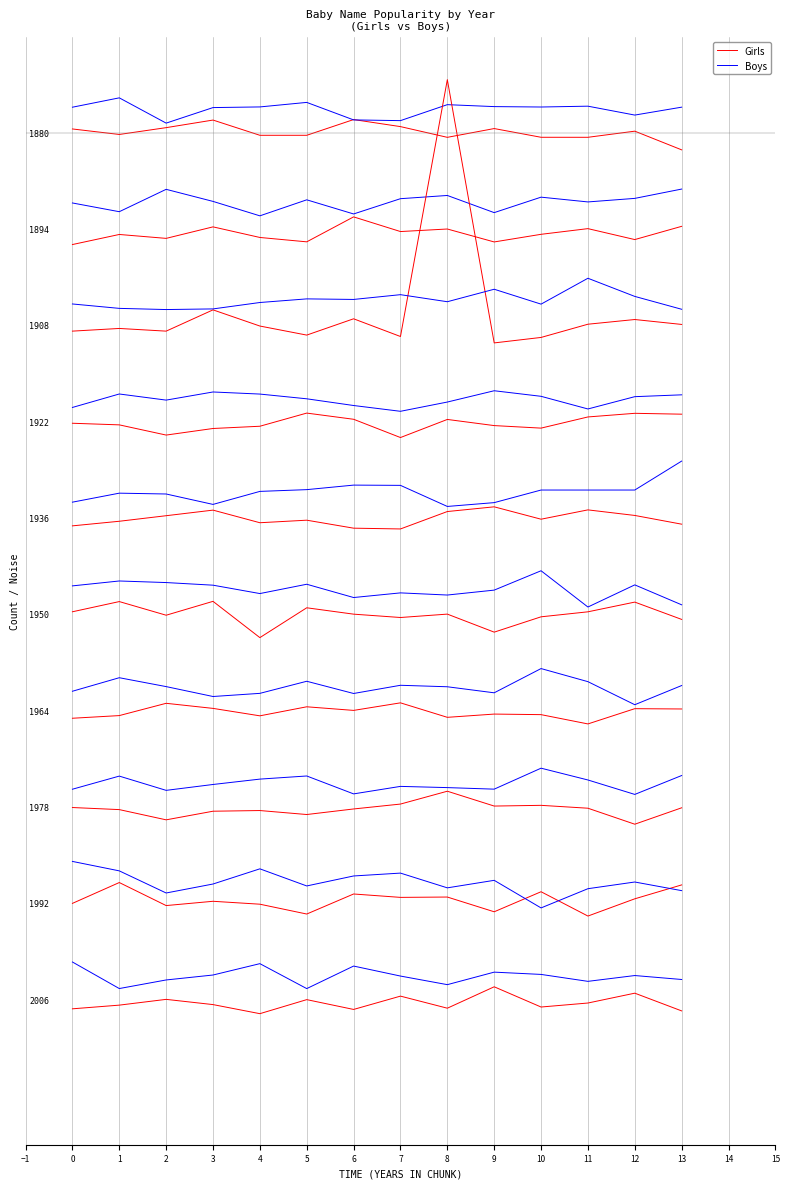

How many values in the Girls series exceed 0?

7